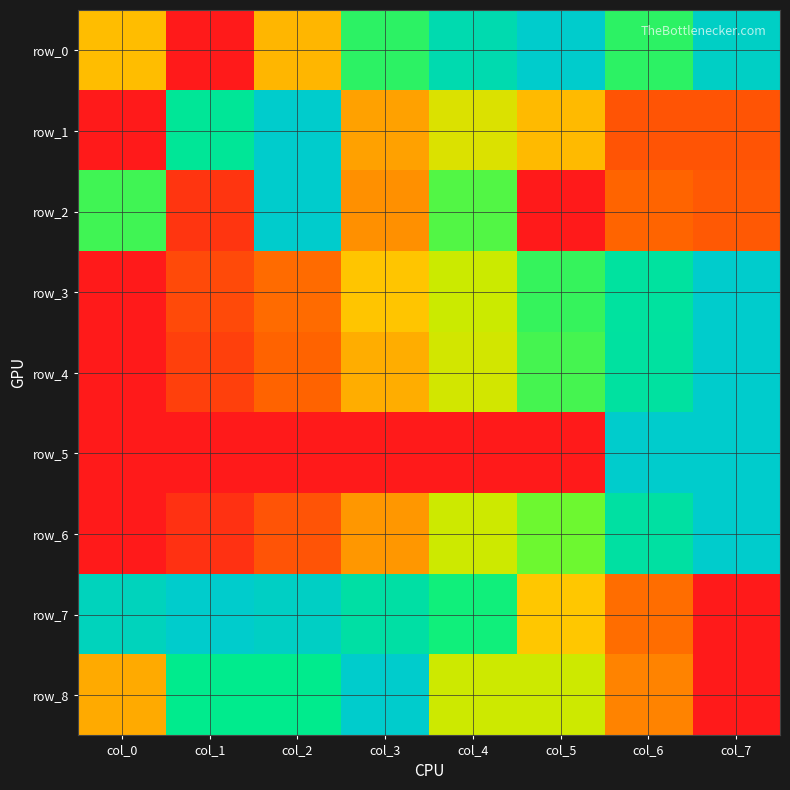

Reading left to right, what are all the values shown in this chart?

row_0: 0.4	0.0	0.4	0.7	0.9	1.0	0.7	1.0
row_1: 0.0	0.8	1.0	0.4	0.5	0.4	0.2	0.2
row_2: 0.7	0.1	1.0	0.3	0.7	0.0	0.2	0.2
row_3: 0.0	0.2	0.3	0.4	0.5	0.7	0.8	1.0
row_4: 0.0	0.1	0.2	0.4	0.5	0.7	0.8	1.0
row_5: 0.0	0.0	0.0	0.0	0.0	0.0	1.0	1.0
row_6: 0.0	0.1	0.2	0.3	0.5	0.7	0.8	1.0
row_7: 0.9	1.0	1.0	0.9	0.7	0.4	0.3	0.0
row_8: 0.4	0.8	0.8	1.0	0.5	0.5	0.3	0.0